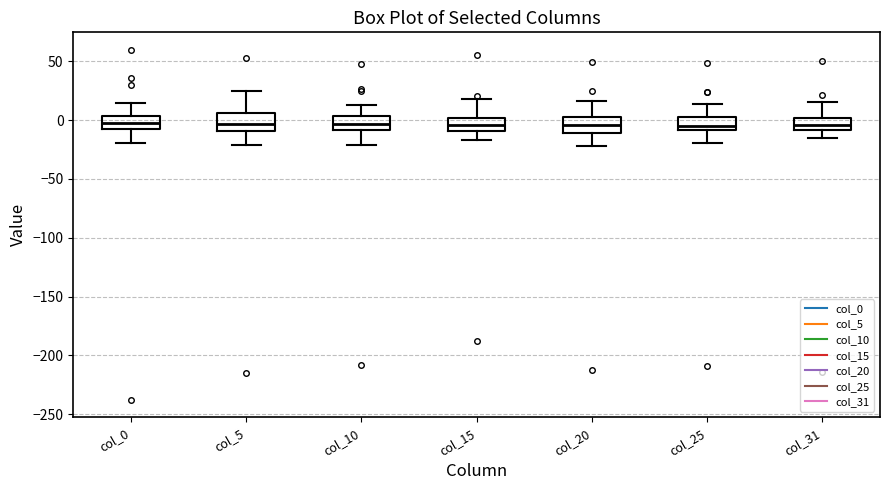

Reading left to right, transcribe this box plot: for each box, give where its median line is, the range the box spans, and where its two whiskers end, as read against the y-axis. The values are not printed on the chart, so give them approximately, as read against the axis.

col_0: median 0, box -10 to 5, whiskers -20 to 15
col_5: median -5, box -10 to 5, whiskers -20 to 25
col_10: median -5, box -10 to 5, whiskers -20 to 15
col_15: median -5, box -10 to 0, whiskers -15 to 20
col_20: median -5, box -10 to 5, whiskers -20 to 15
col_25: median -5, box -10 to 5, whiskers -20 to 15
col_31: median -5, box -10 to 0, whiskers -15 to 15